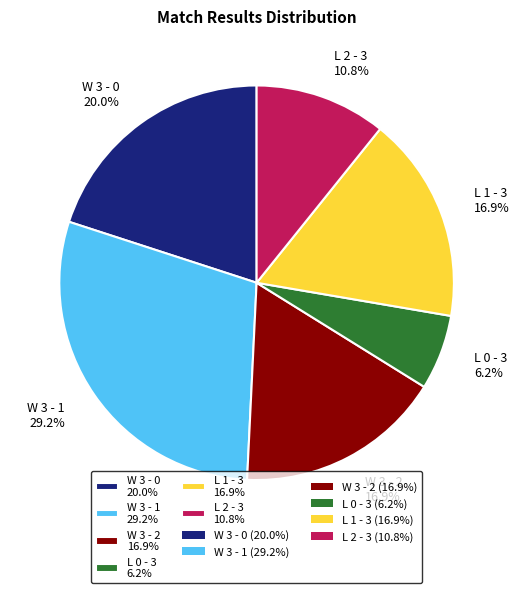

To the nearest percent, what percentage of the pie is W 3 - 2?

17%